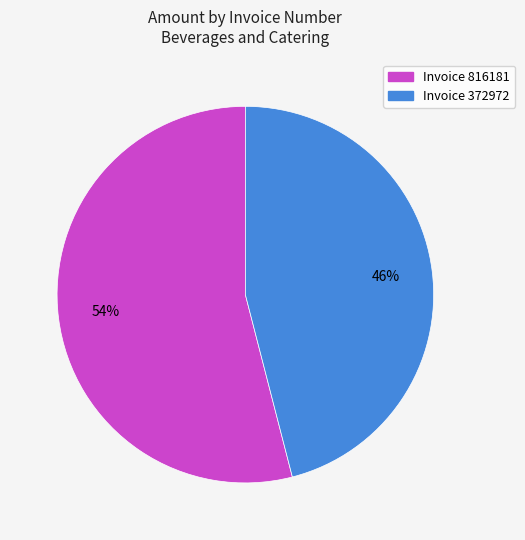

To the nearest percent, what is the difference between the largest and smallest slice percentages?

8%